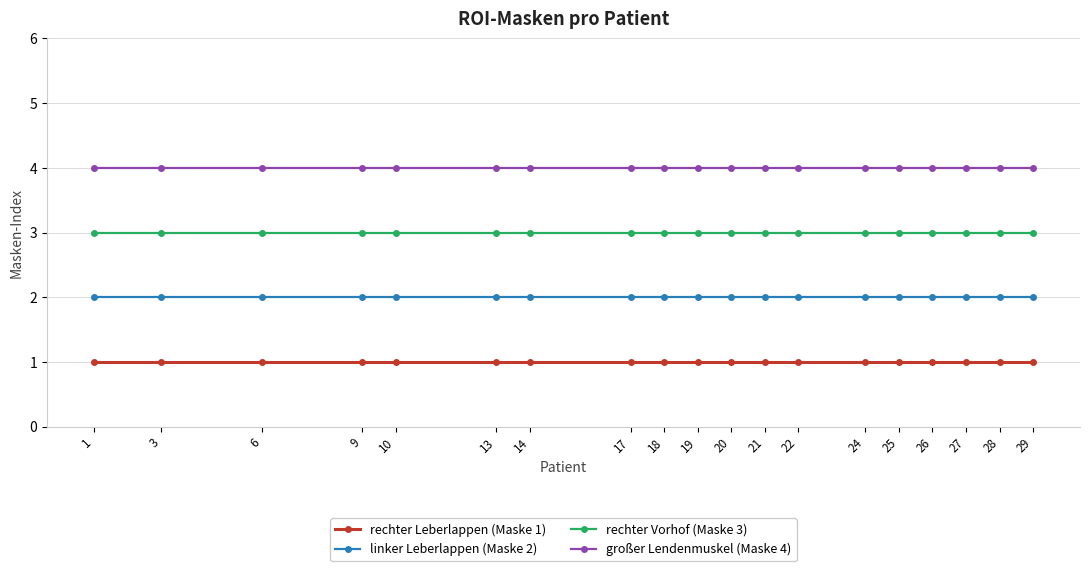

What are all the series names shown in the legend?

rechter Leberlappen (Maske 1), linker Leberlappen (Maske 2), rechter Vorhof (Maske 3), großer Lendenmuskel (Maske 4)